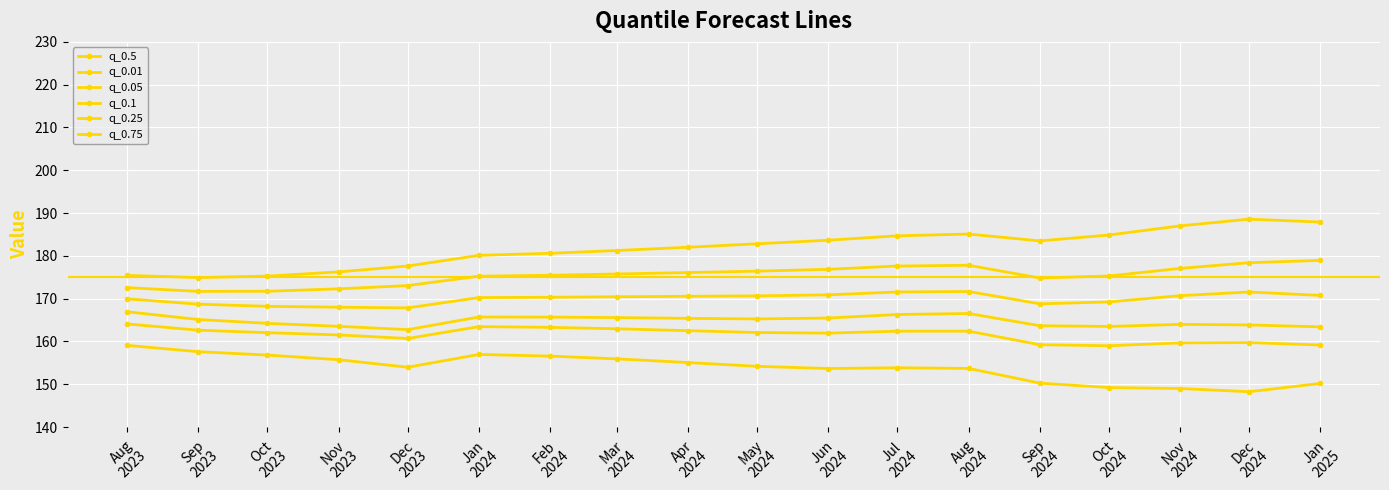

Which series has the largest total across all categories?

q_0.75